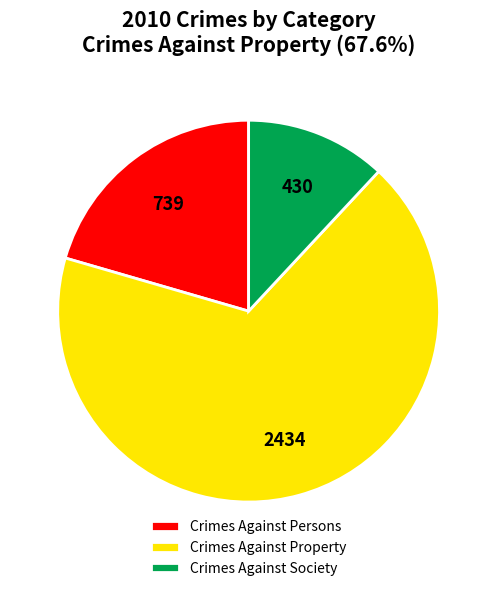

What is the ratio of the value at Crimes Against Society to the value at Crimes Against Persons?

0.6